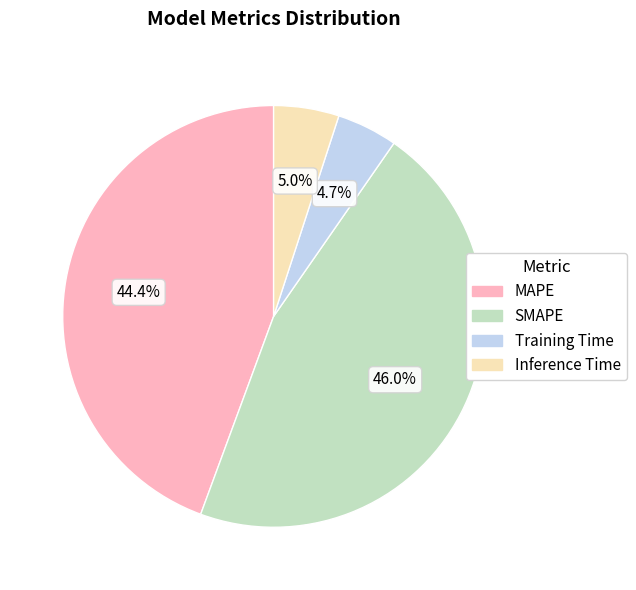

To the nearest percent, what percentage of the pie is Inference Time?

5%